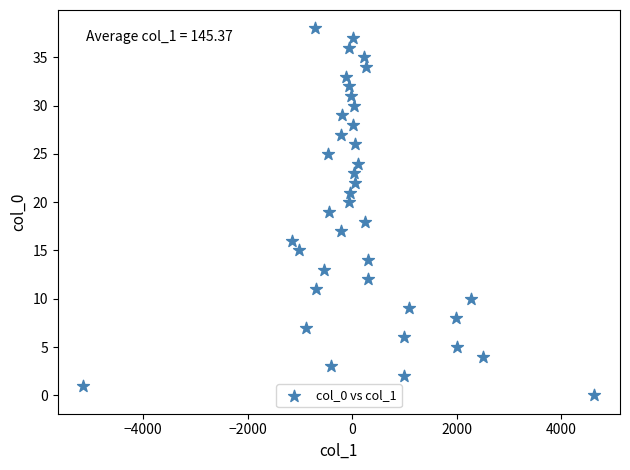

What is the range of Y values (max minus min)?

38